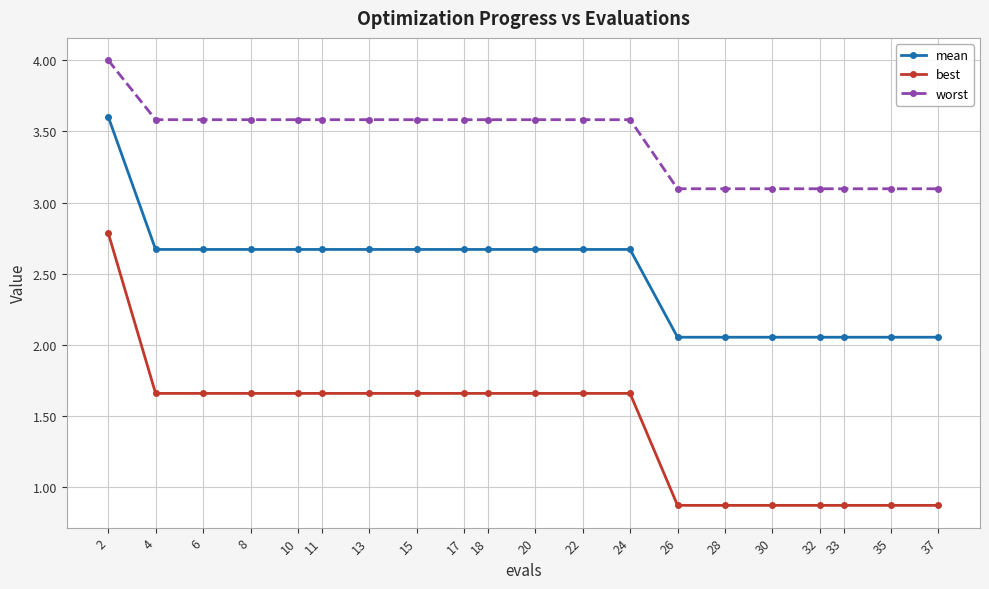

What is the sum of all best values?

28.8